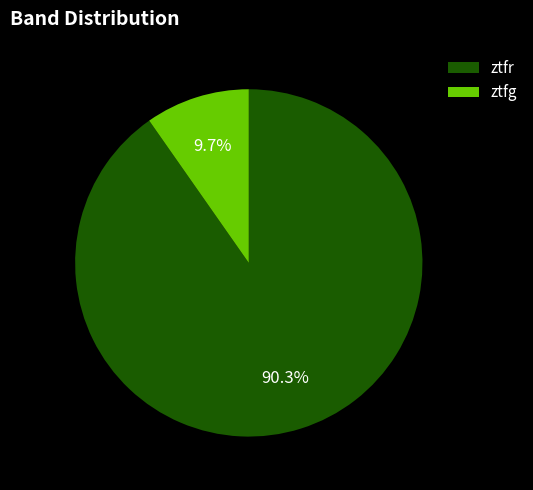

What portion of the pie excludes ztfr?

9.7%